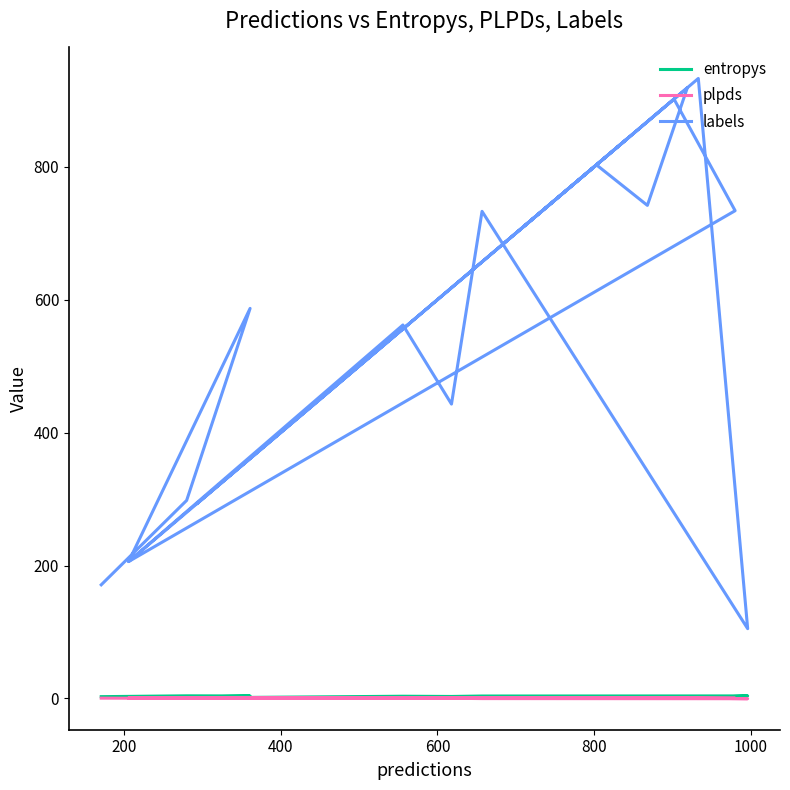

How many data points in labels are above 684?

9